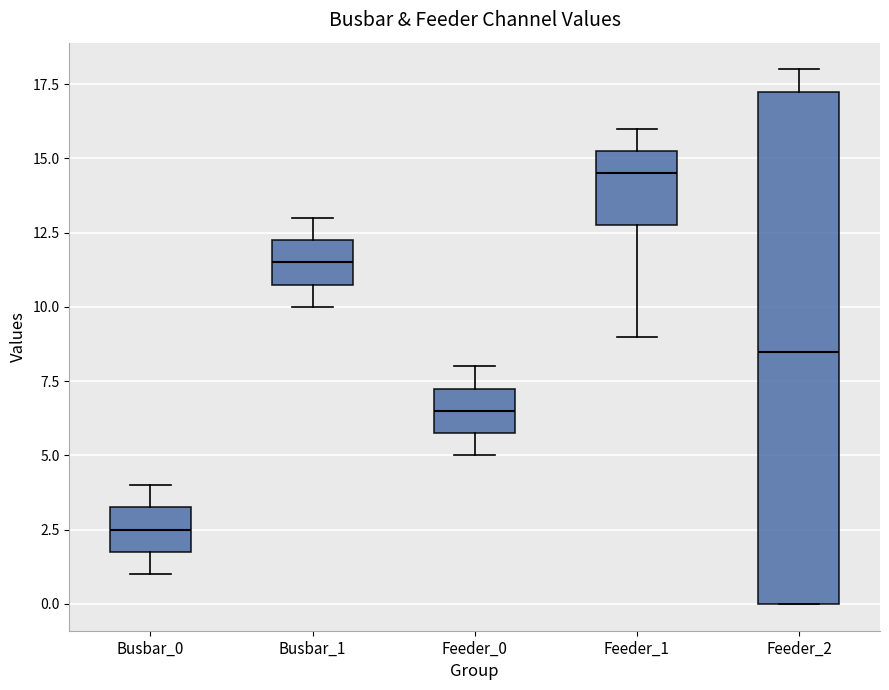

Which box has the highest median line?

Feeder_1